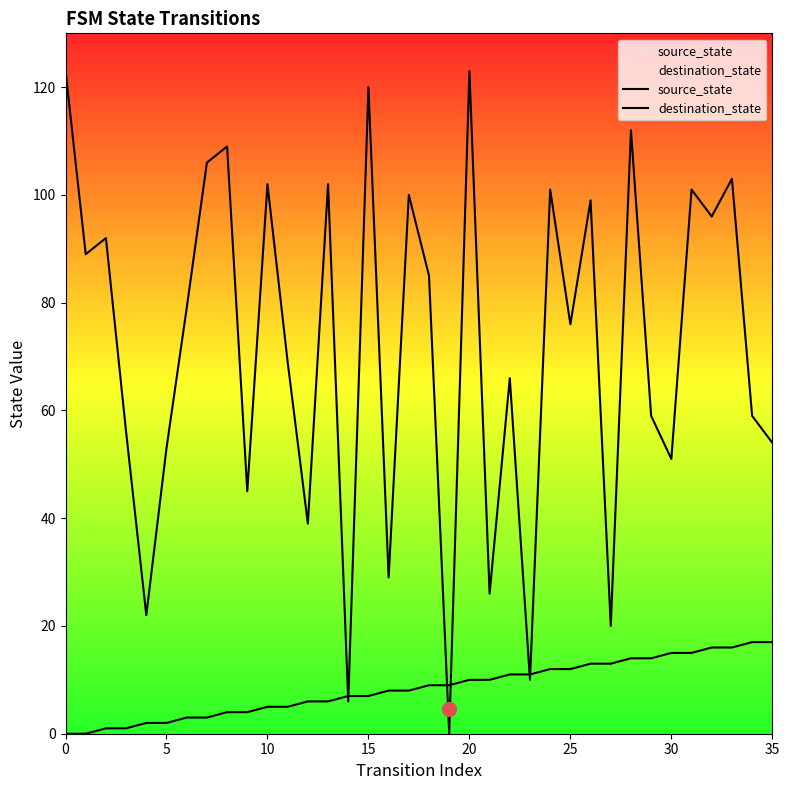

What is the sum of all source_state values?

306